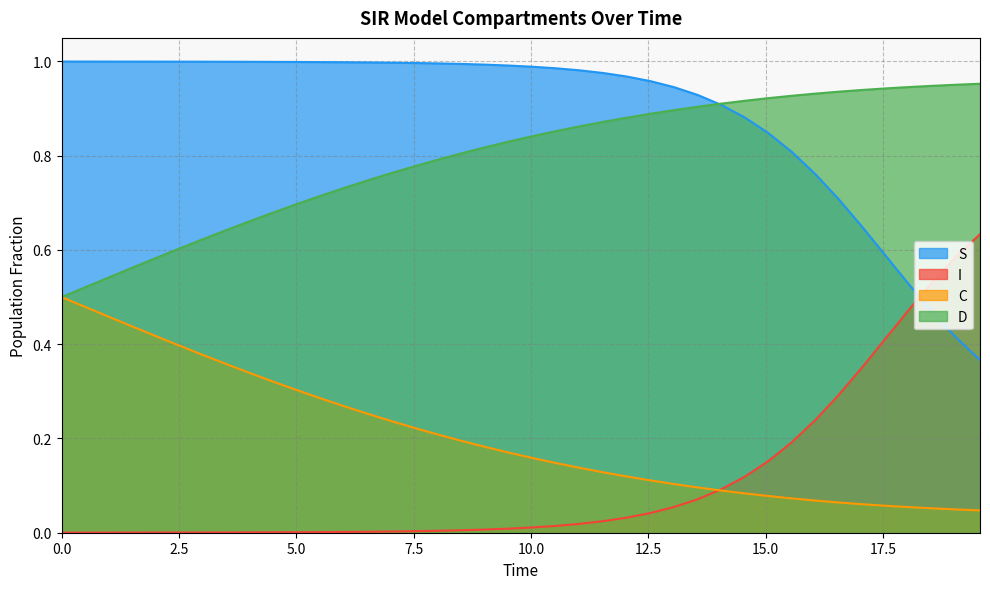

Which series has the largest total across all categories?

S